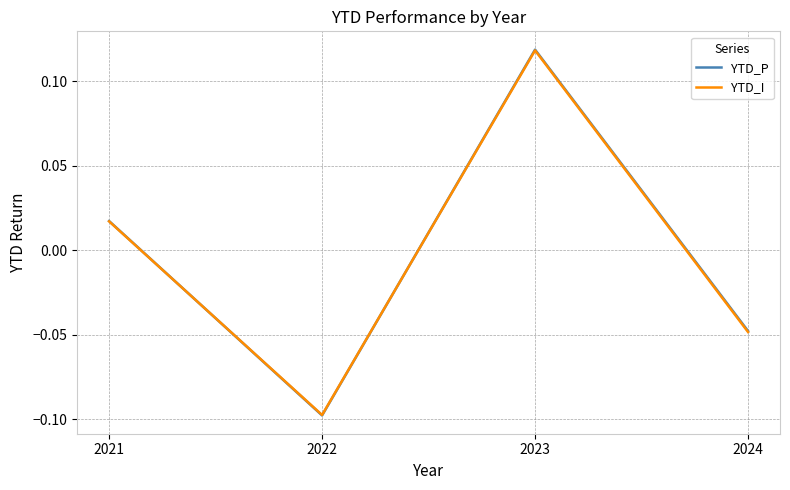

Is this an area chart (filled region under the line)?

No